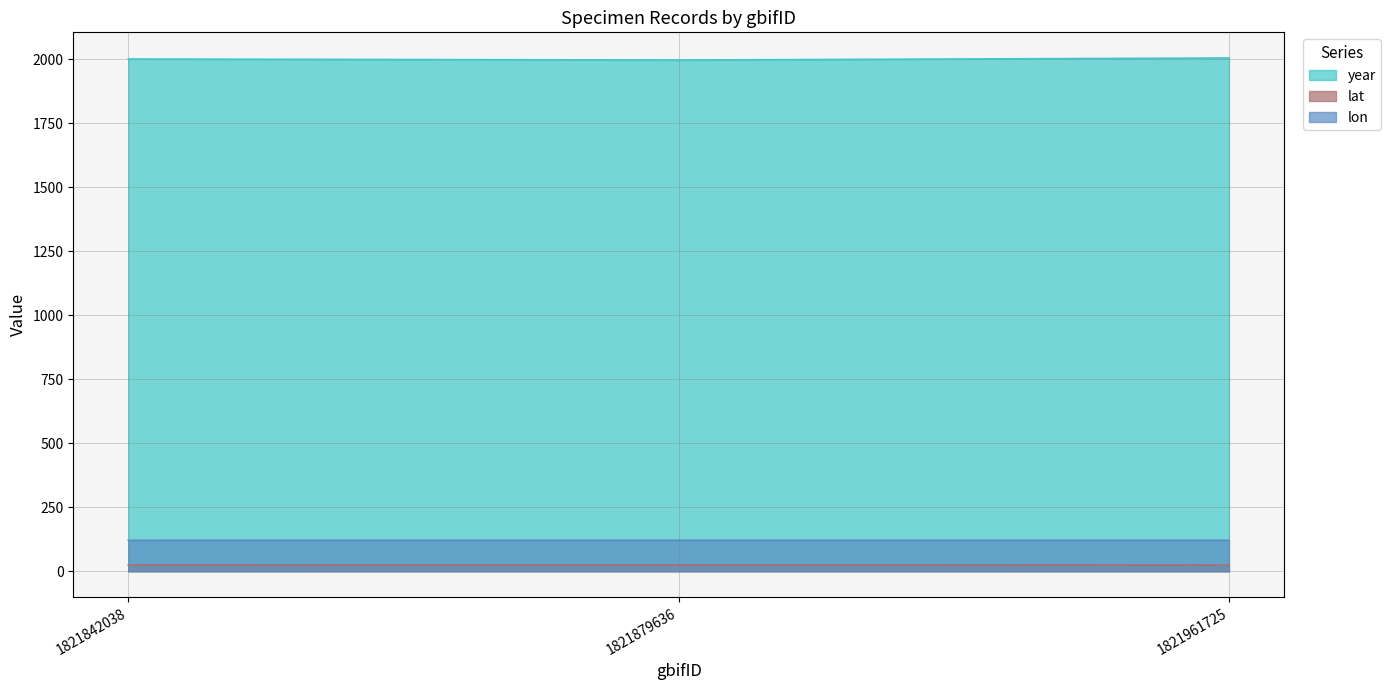

Which series has the widest spread of values?

year